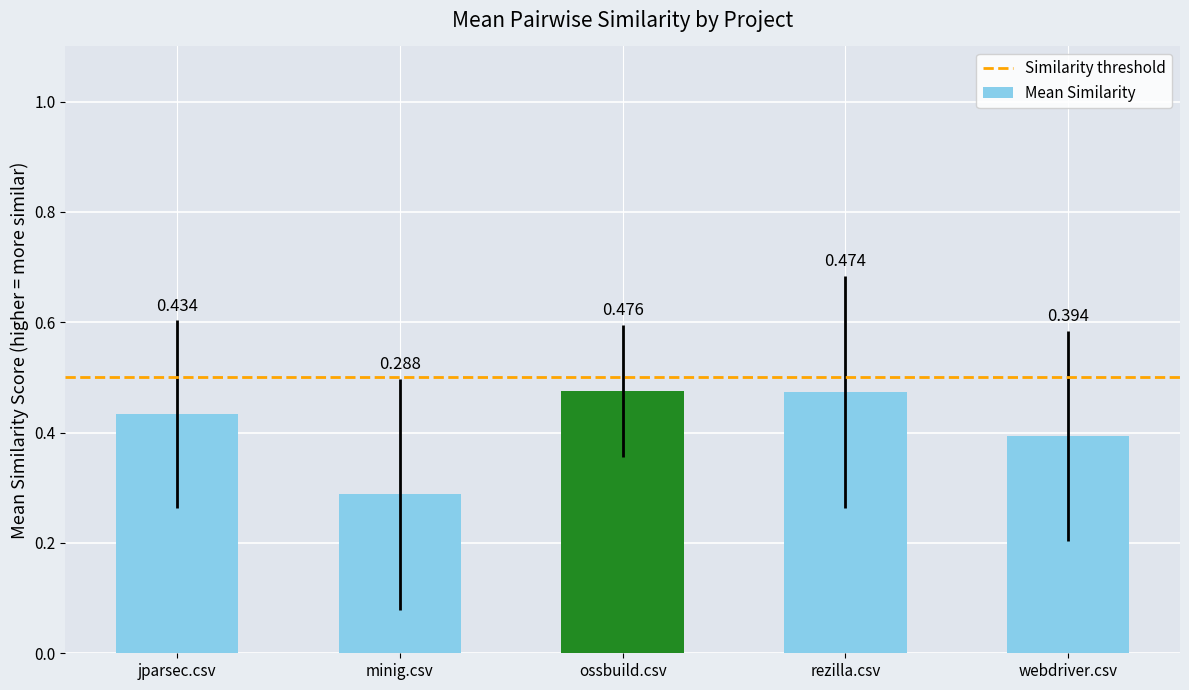

Which has a higher value, minig.csv or rezilla.csv?

rezilla.csv